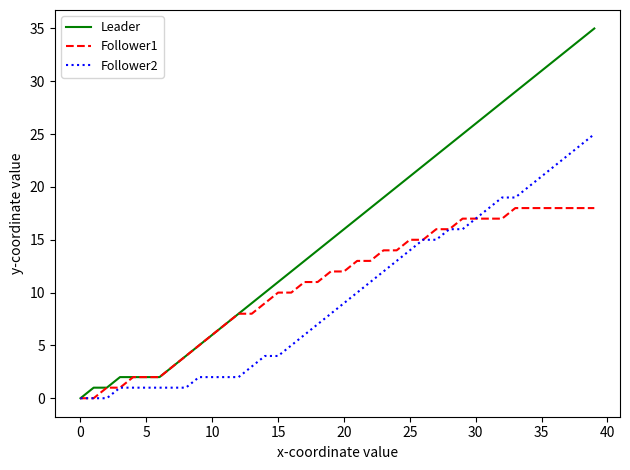

What are all the series names shown in the legend?

Leader, Follower1, Follower2